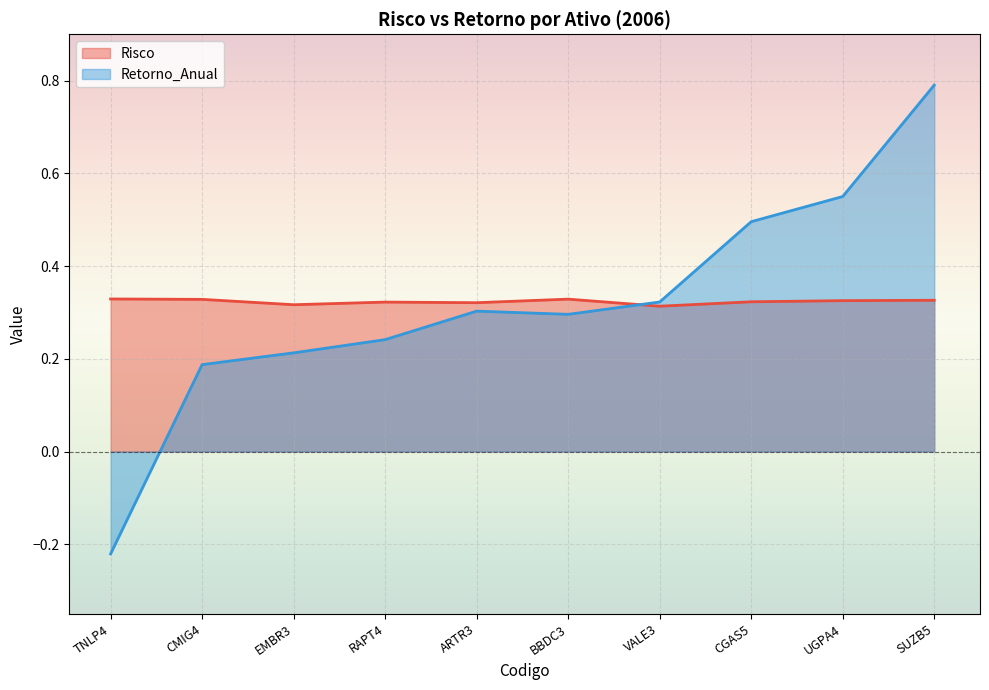

Which series ends up on top after the final intersection of Risco and Retorno_Anual?

Retorno_Anual